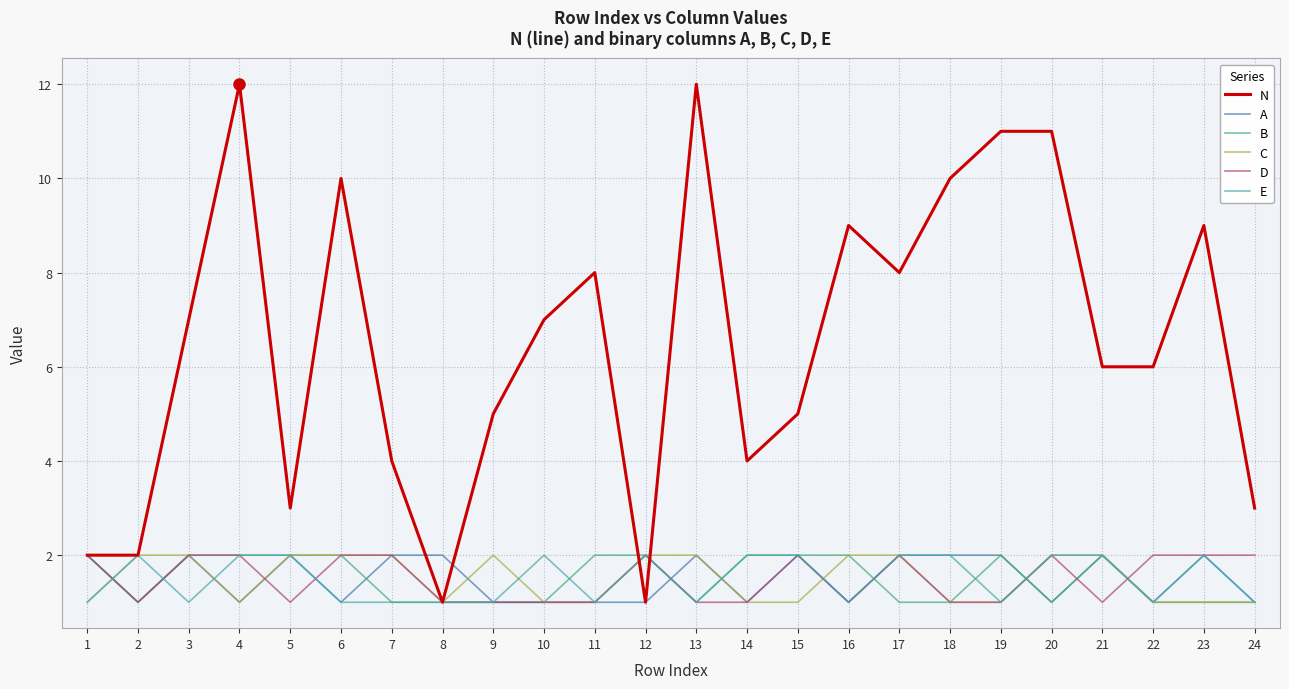

The value of N at 21 is 6. True or false?

True